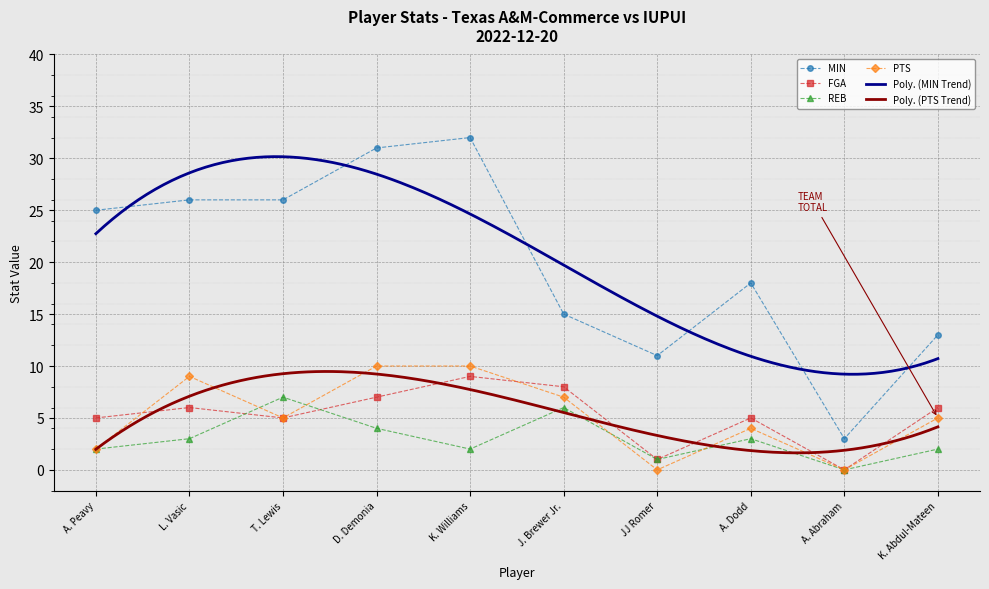

What is the difference between the maximum and minimum values in the MIN series?

29